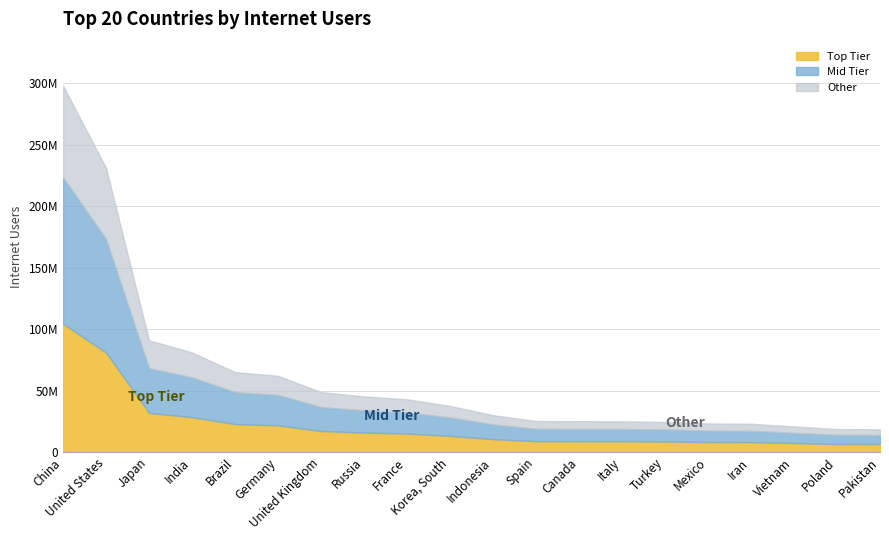

Does the chart have visible grid lines?

Yes